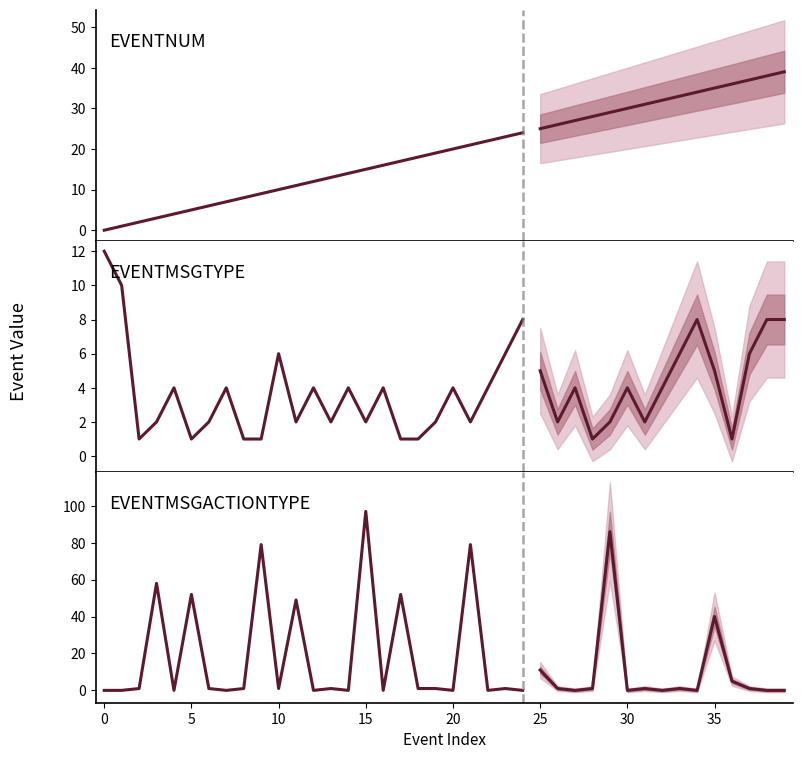

After their last crossing, which series has the higher values: EVENTNUM or EVENTMSGTYPE?

EVENTNUM